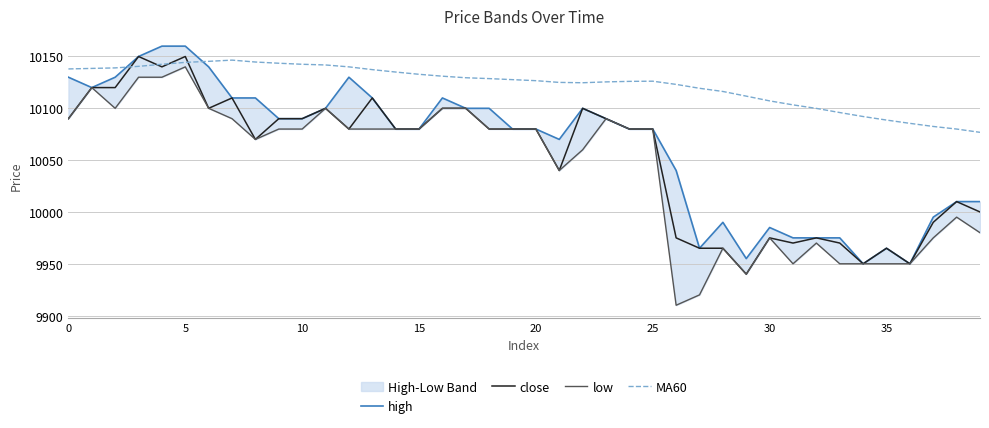

Is the value of close at 21 greater than the value of high at 35?

No